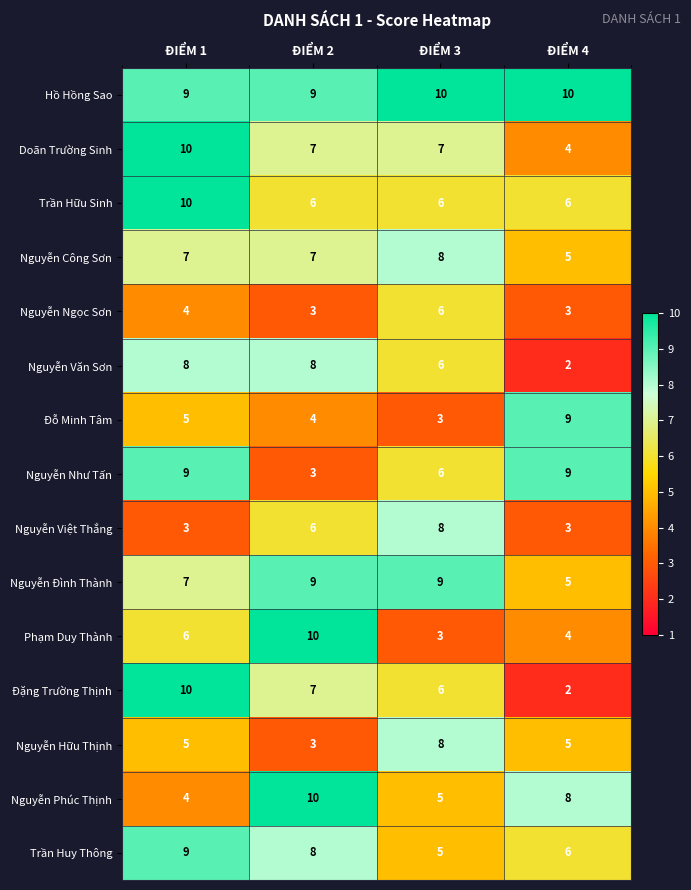

At how many categories does at least one series exceed 3?

4